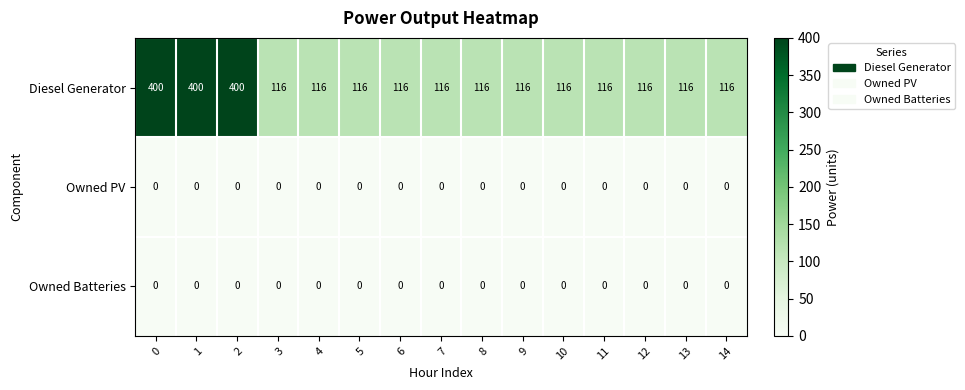

Which series has the largest total across all categories?

Diesel Generator